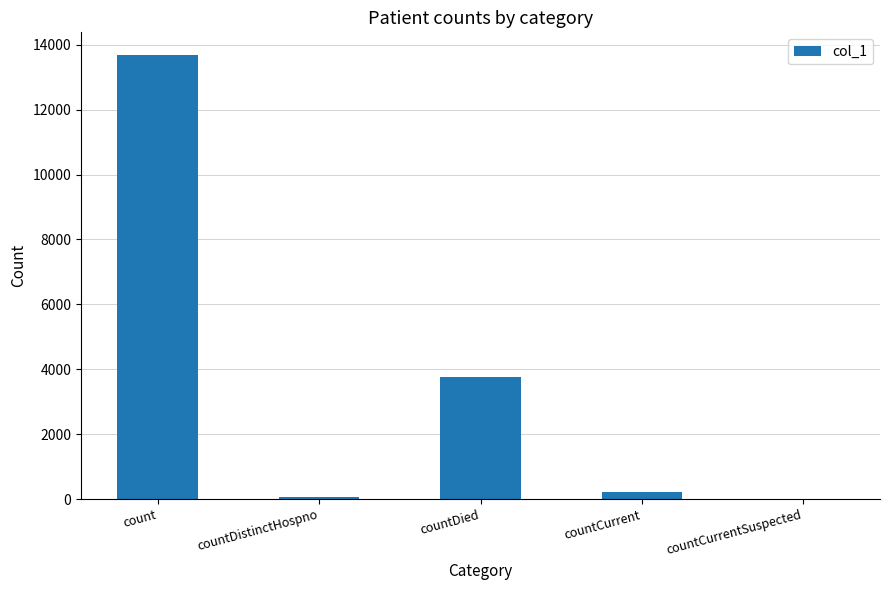

Reading right to left, what are all the values shown in this chart?

countCurrentSuspected=0	countCurrent=209	countDied=3751	countDistinctHospno=69	count=13697